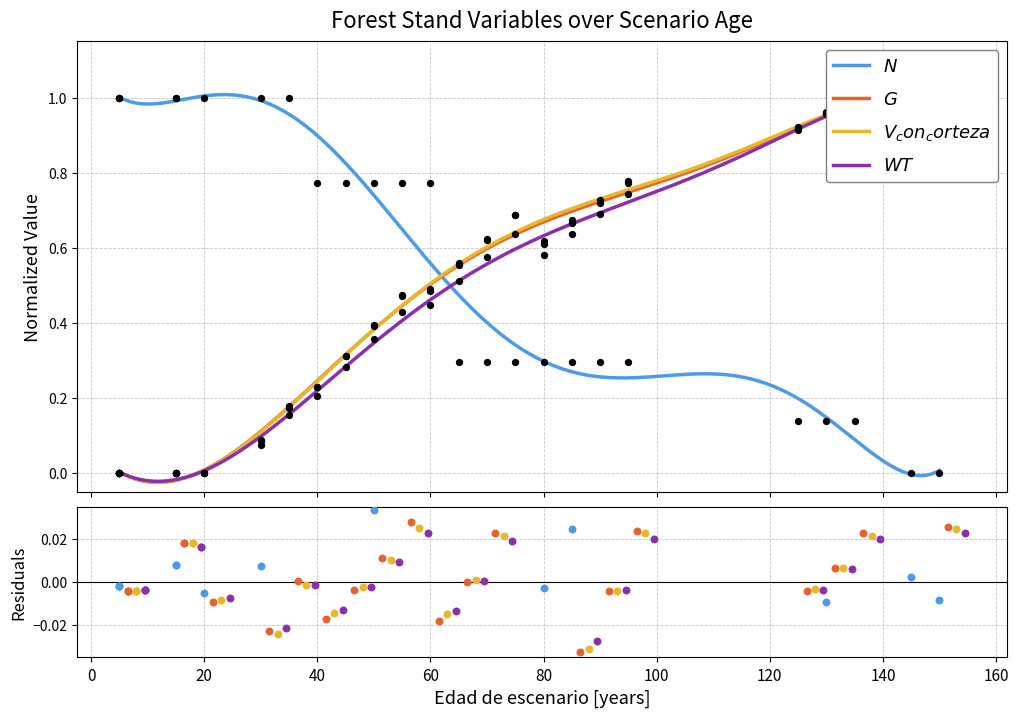

Which series reaches the maximum Y coordinate?

$N$